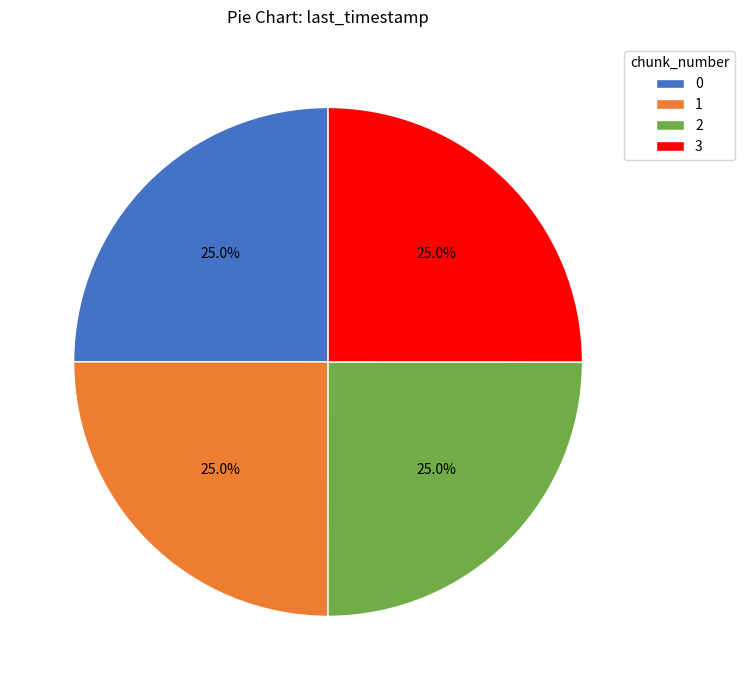

Does 1 represent more than half of the total?

No